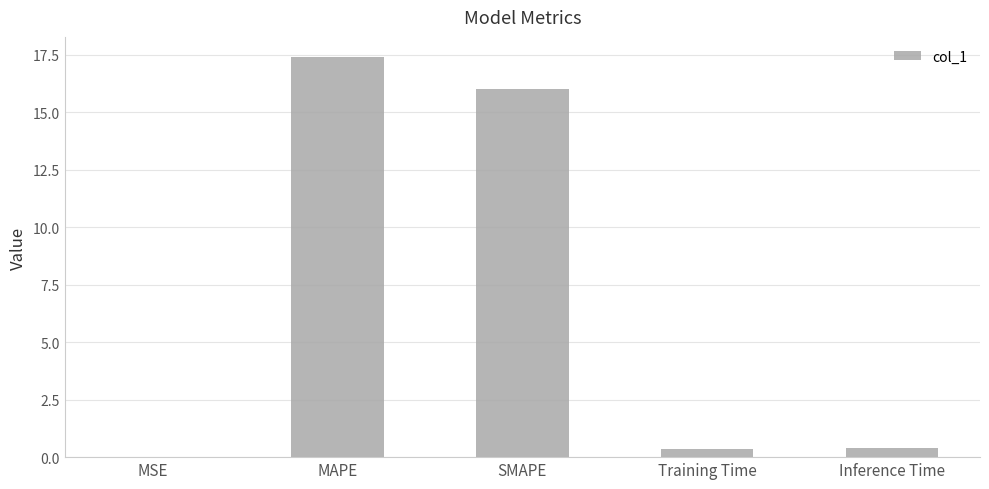

What is the average value?

6.8